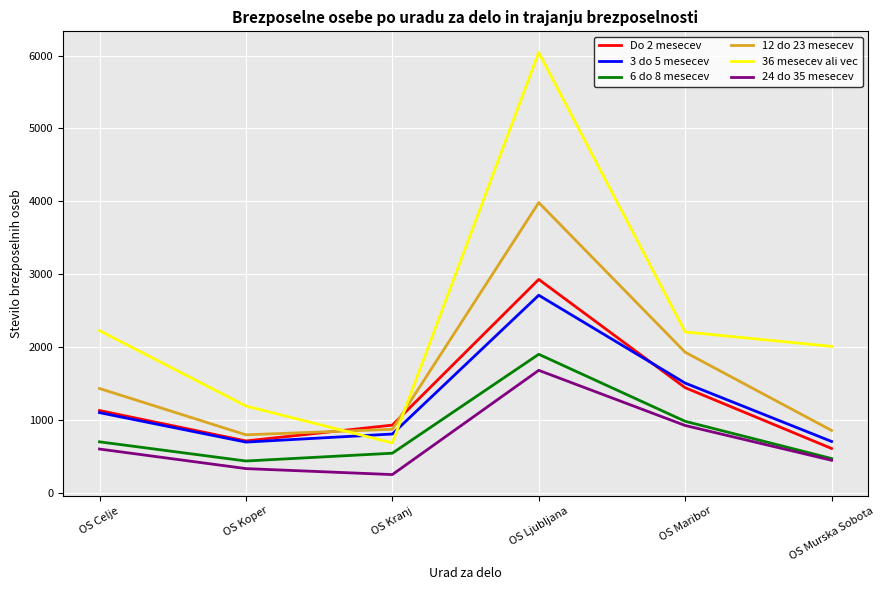

Is the value of Do 2 mesecev at OS Ljubljana greater than the value of 36 mesecev ali vec at OS Ljubljana?

No